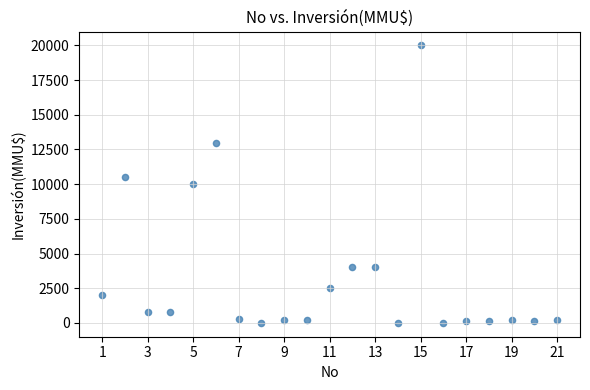

What is the range of X values (max minus min)?

20